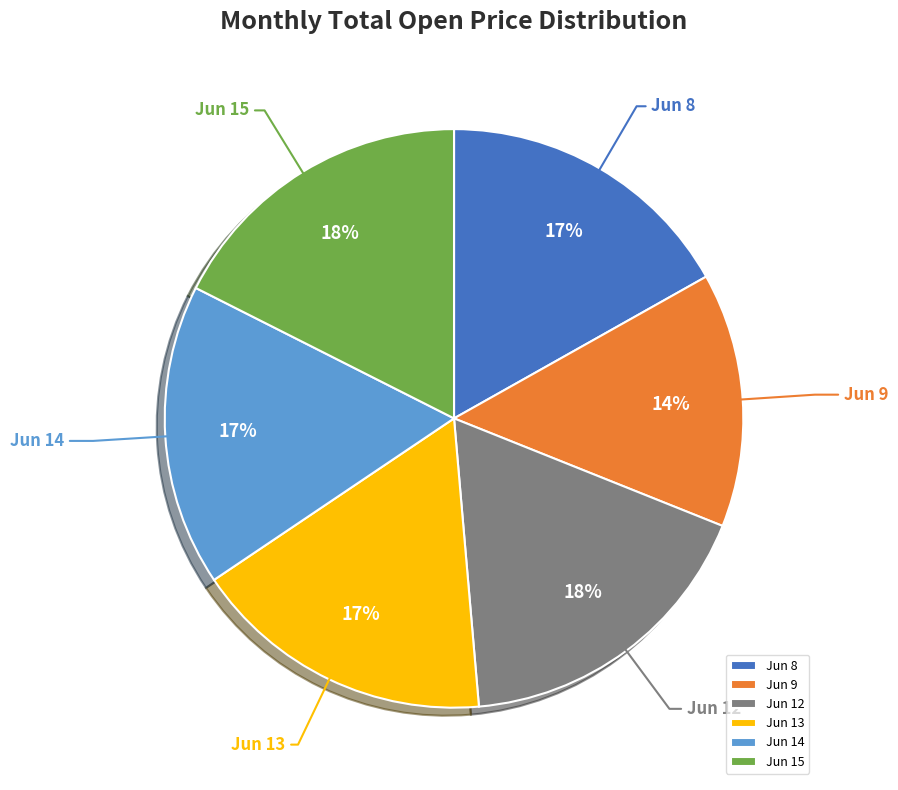

What percentage is the Jun 15 slice, to the nearest percent?

18%